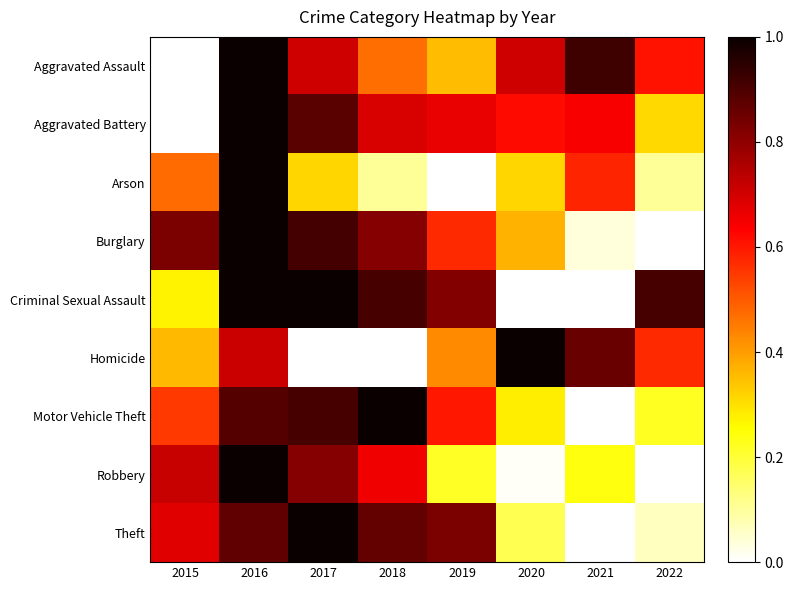

Rank the series at 2022 from lowest to highest value.

Burglary, Robbery, Theft, Arson, Motor Vehicle Theft, Aggravated Battery, Homicide, Aggravated Assault, Criminal Sexual Assault